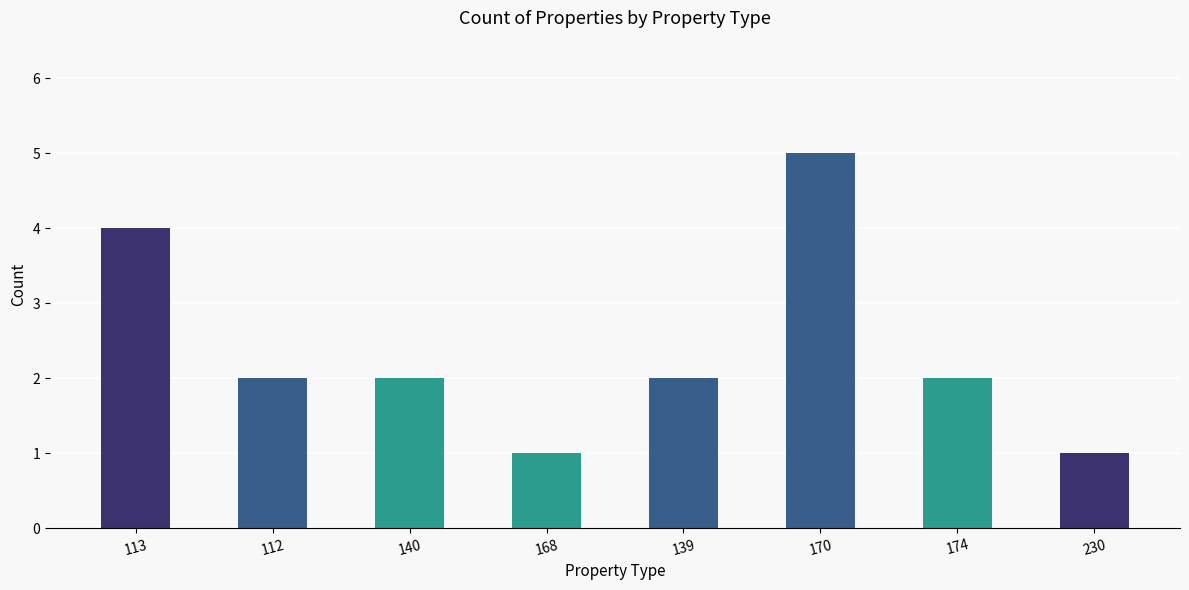

Which label corresponds to the largest value in the chart?

170